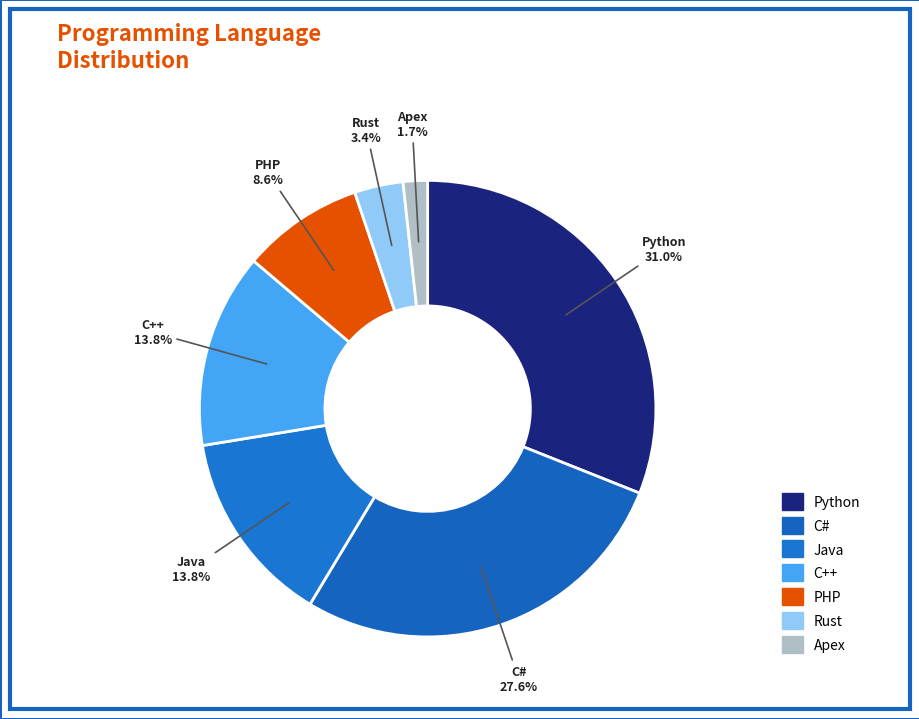

To the nearest percent, what is the difference between the Python and Apex slice percentages?

29%